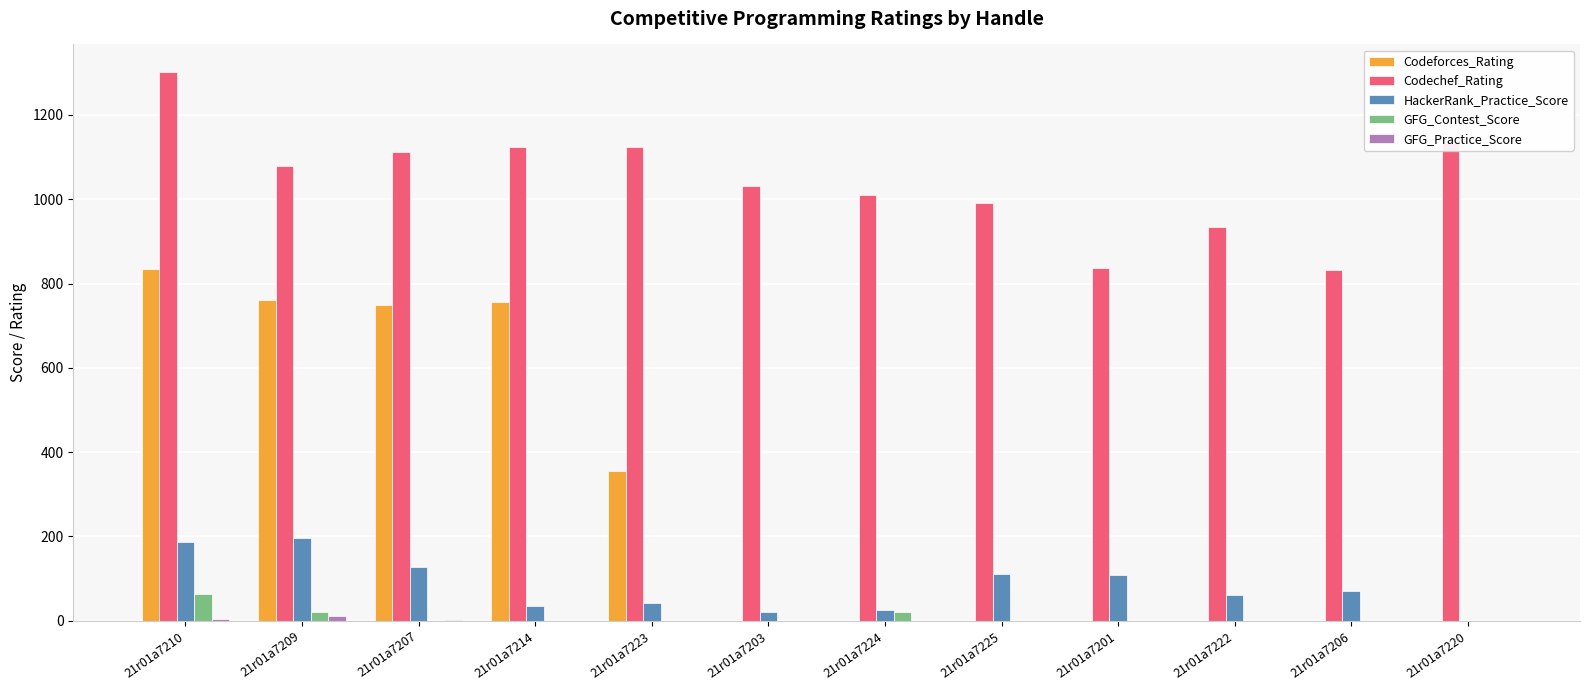

Which series changed the most between 21r01a7225 and 21r01a7206?

Codechef_Rating